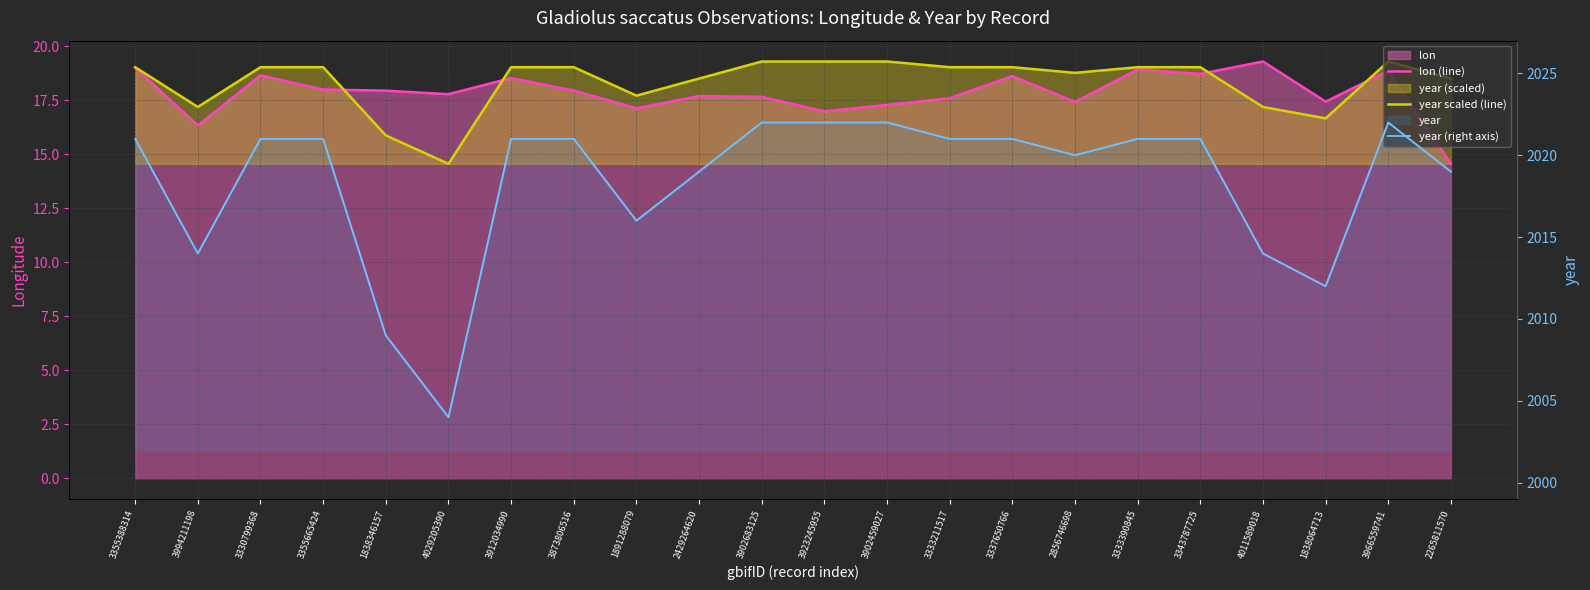

True or false: year (right axis) and lon (line) intersect in this chart.

False